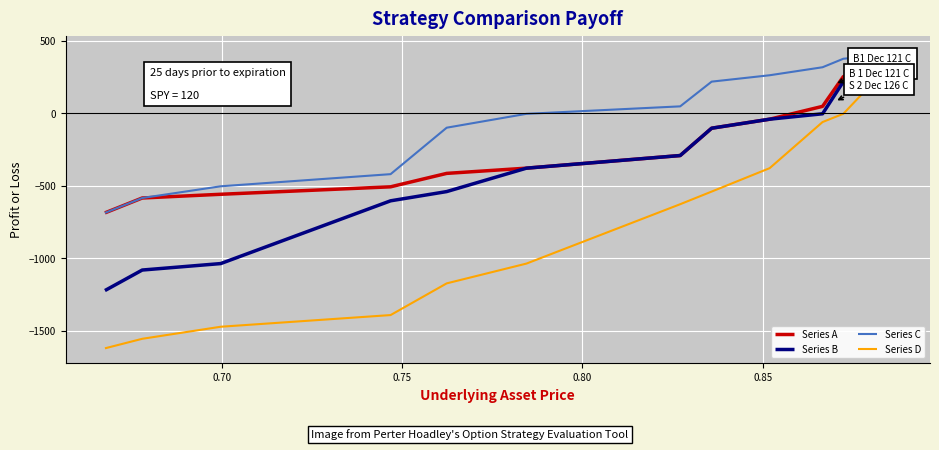

List the series in order of their overall mean, highest first.

Series C, Series A, Series B, Series D